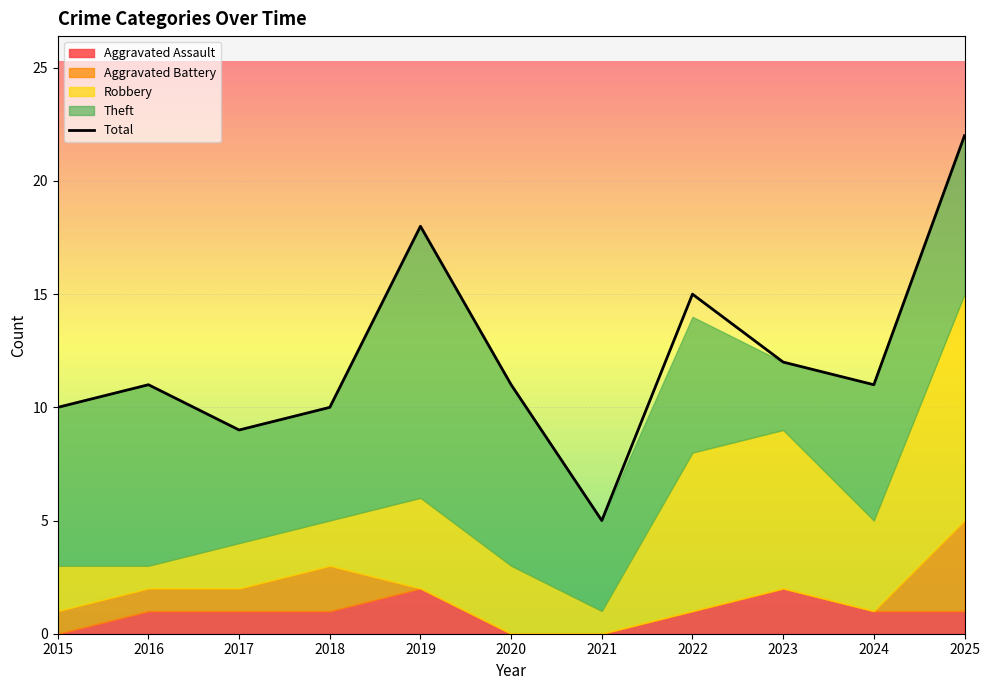

Reading left to right, transcribe all the data shown in this chart.

2015=10	2016=11	2017=9	2018=10	2019=18	2020=11	2021=5	2022=15	2023=12	2024=11	2025=22